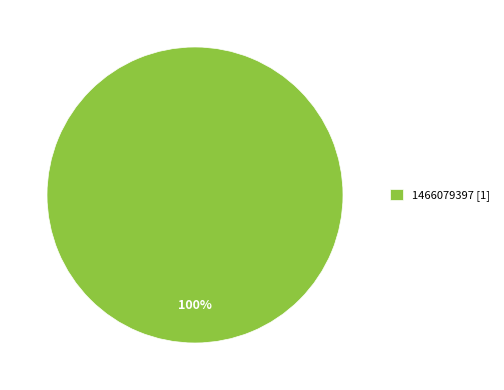

Rank the categories by value from lowest to highest.

1466079397 [1]